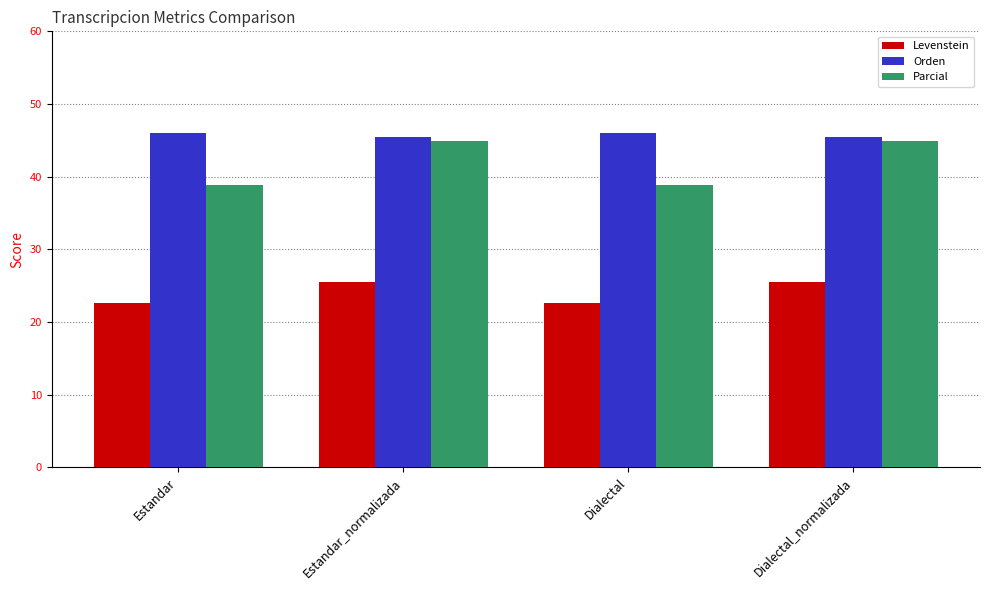

What is the label of the 1st bar from the left?

Estandar